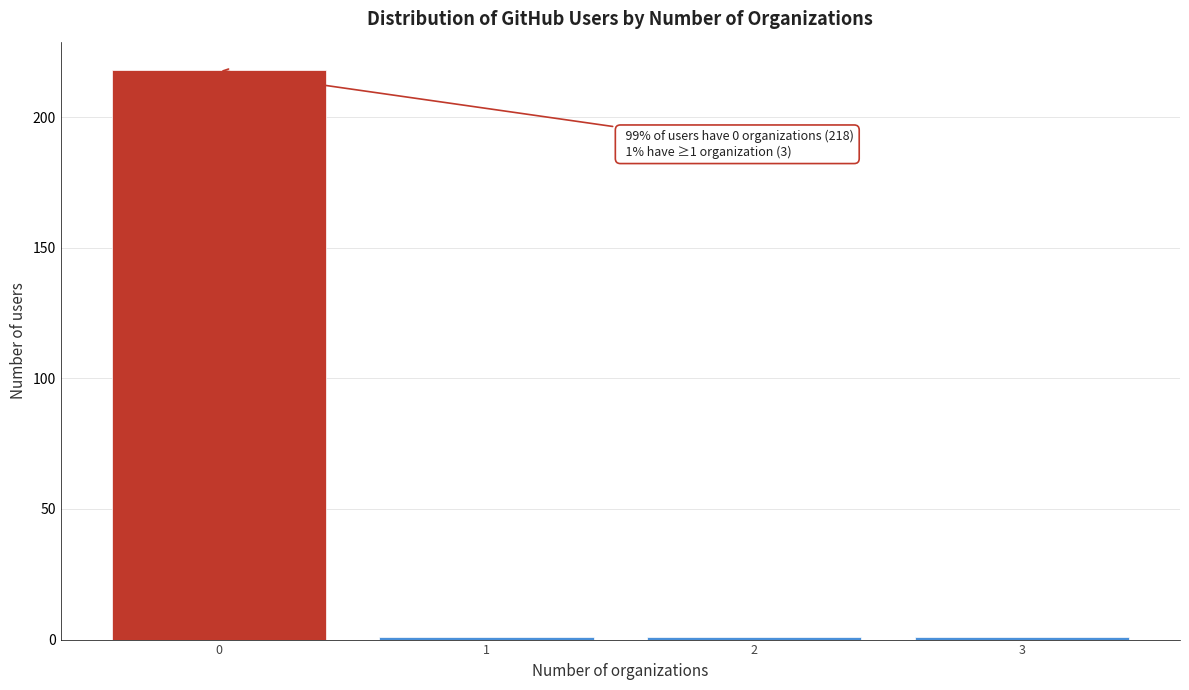

Reading right to left, list all the values displayed in this chart.

1	1	1	218